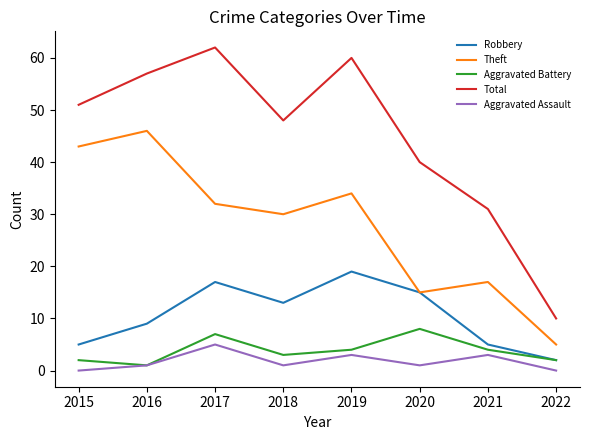

Rank the series by their maximum value, from highest to lowest.

Total, Theft, Robbery, Aggravated Battery, Aggravated Assault